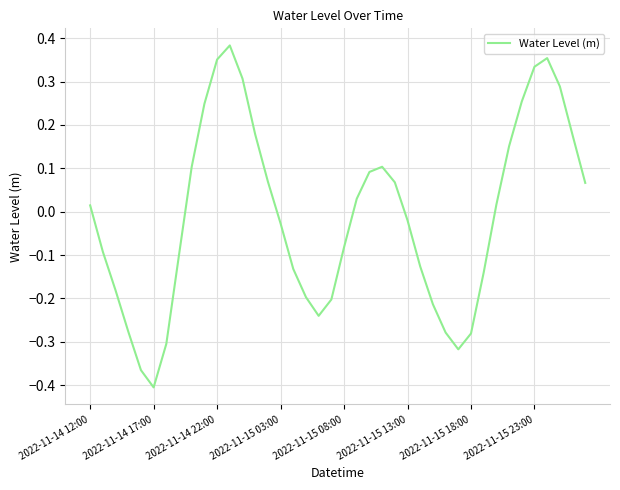

What is the difference between the maximum and minimum values?

0.8